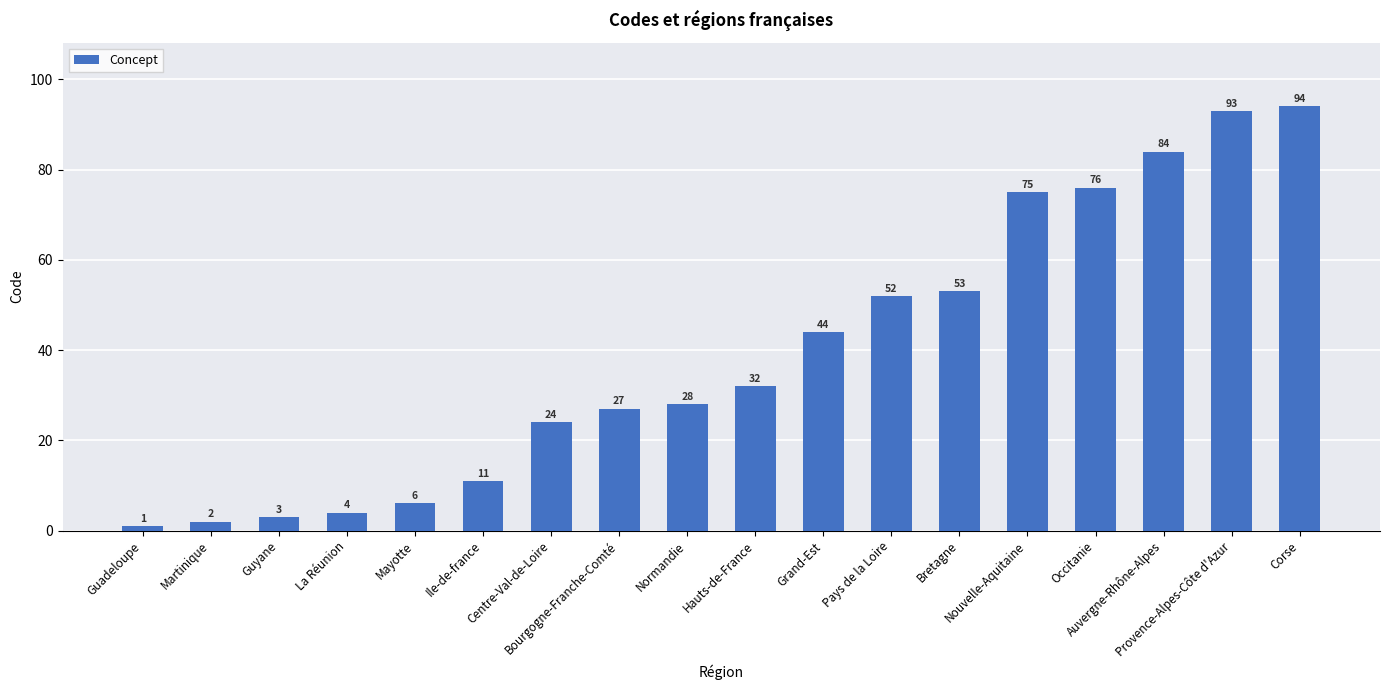

What is the greatest value displayed?

94